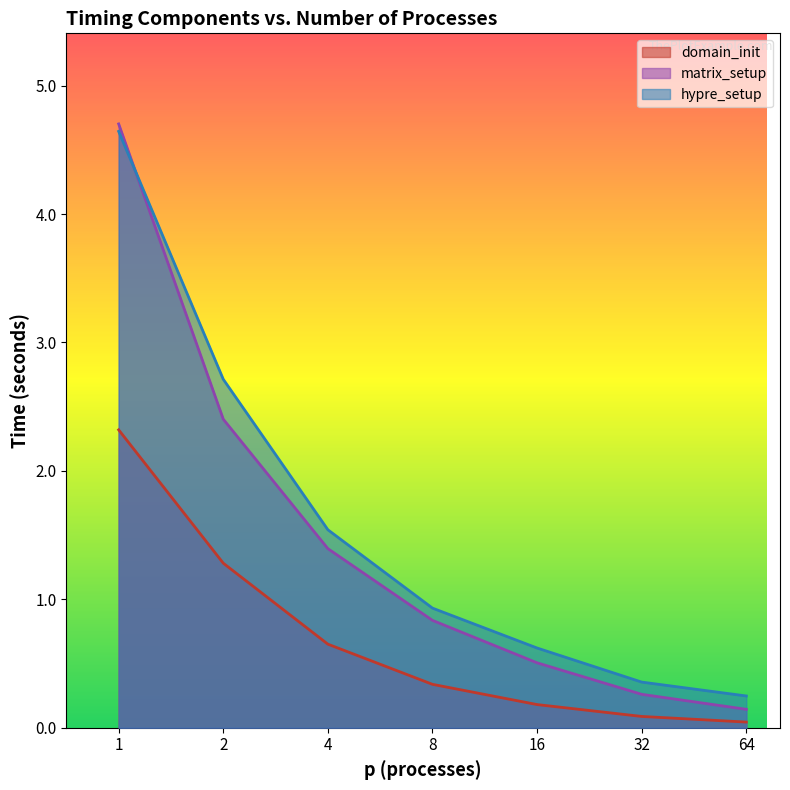

The value of hypre_setup at 16 is 0.9. True or false?

False